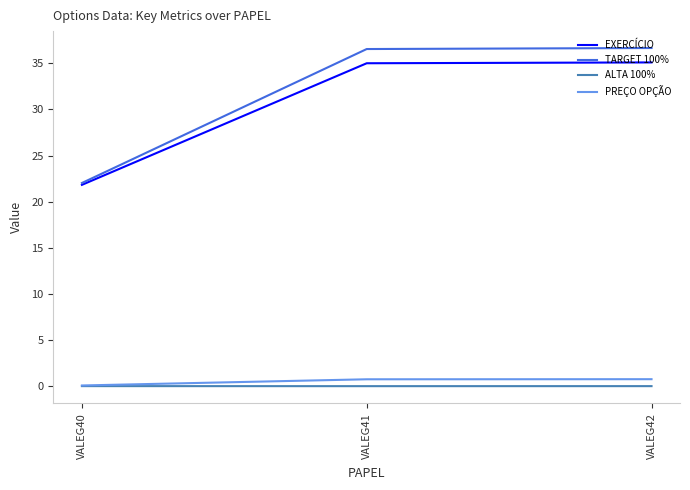

Is it true that EXERCÍCIO equals 21.8 at VALEG40?

True